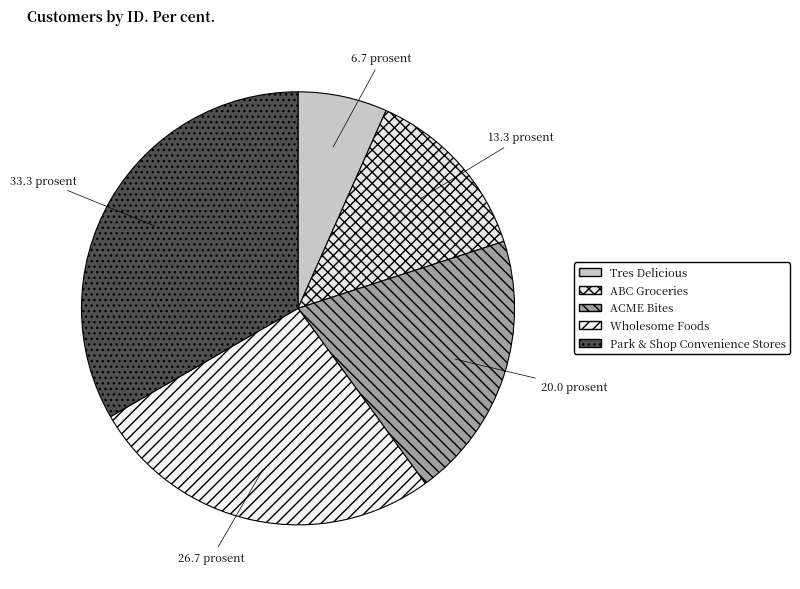

To the nearest percent, what is the difference between the Wholesome Foods and ACME Bites slice percentages?

7%